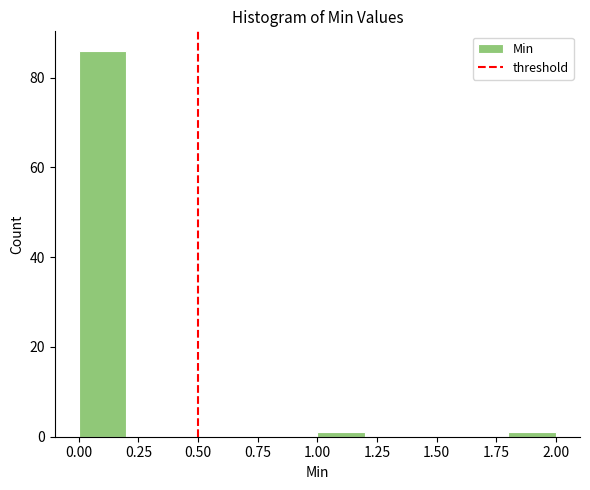

Over which range of the x-axis is the bar tallest?

0.0 to 0.2